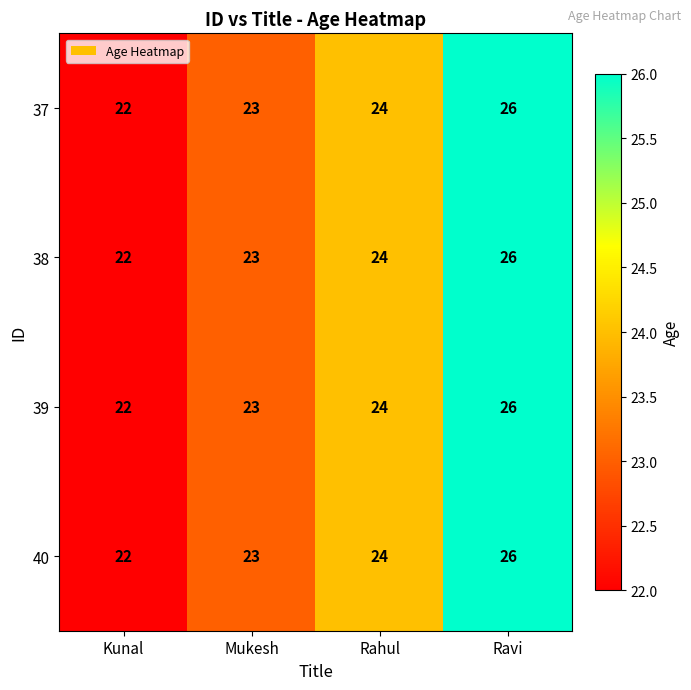

List the labels in order of 40 value, largest first.

Ravi, Rahul, Mukesh, Kunal